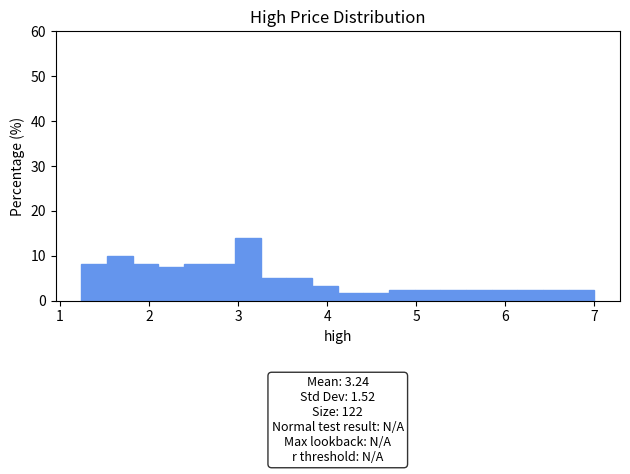

Read against the x-axis, roughly where is the centre of the tallest bar?

3.1